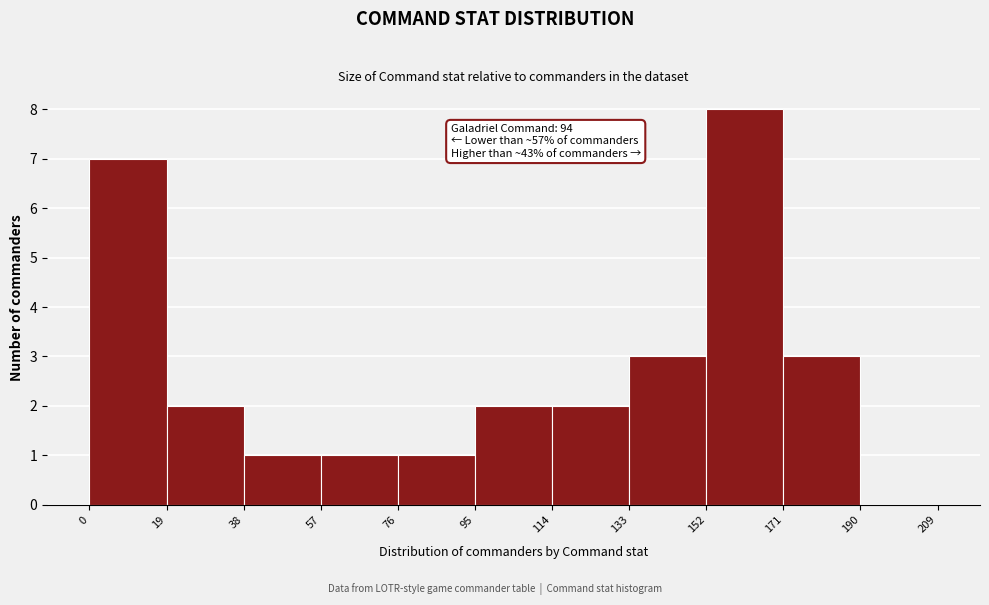

Which range on the x-axis has the tallest bar?

152 to 171